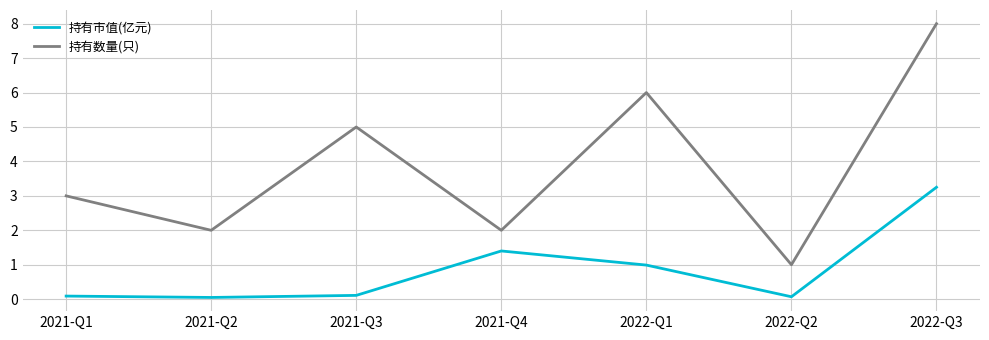

Is it true that 持有数量(只) equals 2.0 at 2021-Q2?

True